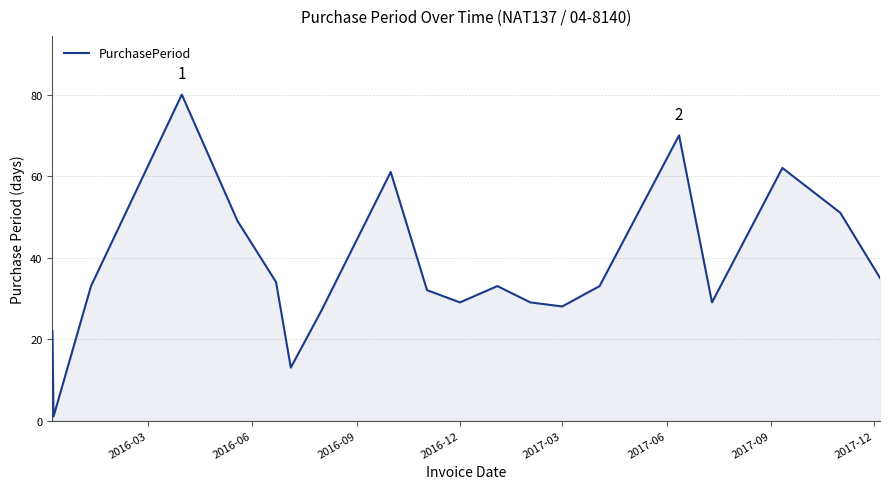

Reading left to right, transcribe all the data shown in this chart.

22	1	33	80	49	34	13	27	61	32	29	33	29	28	33	70	29	62	51	35